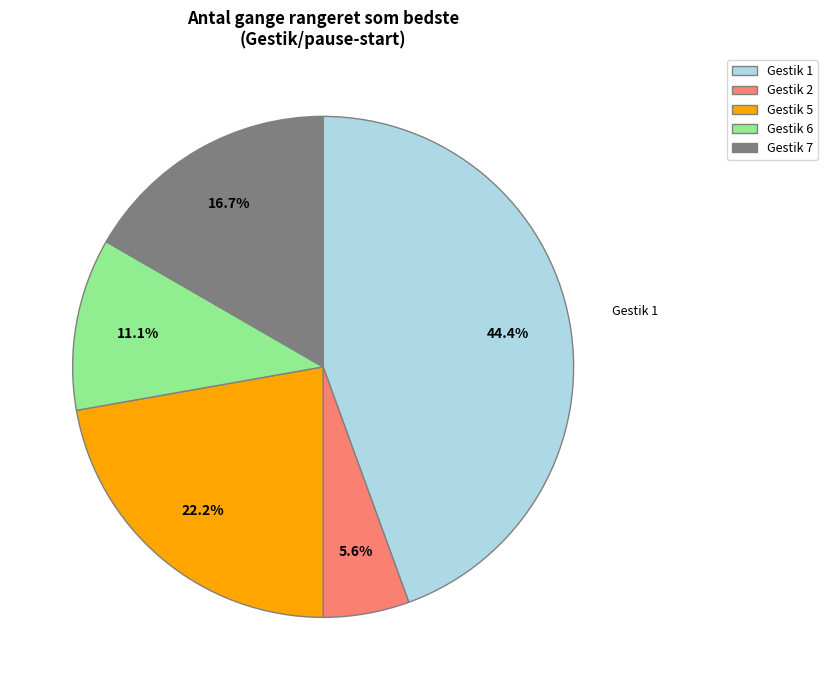

Is Gestik 2 the majority of the pie?

No